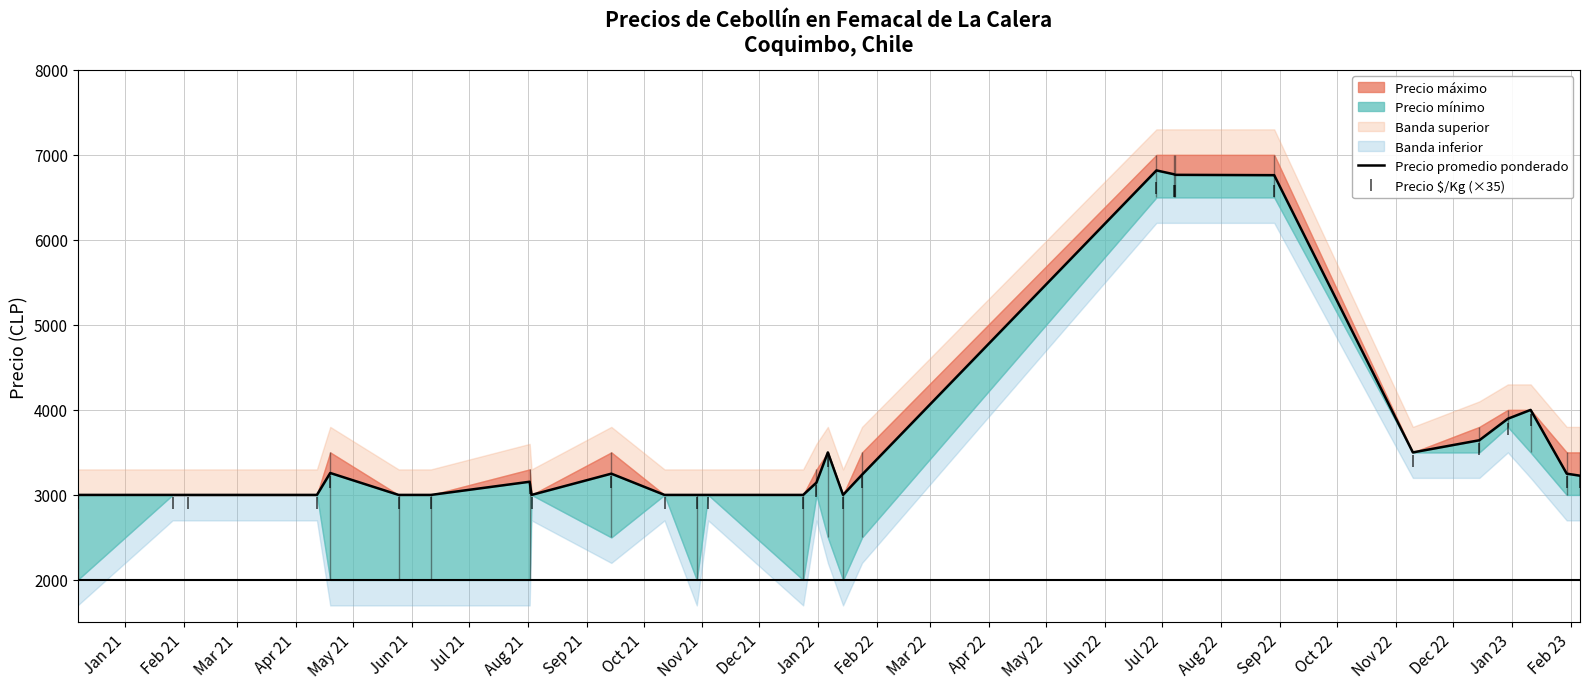

What is the value of the Precio $/Kg (×35) point at the 10th from the left?

3150